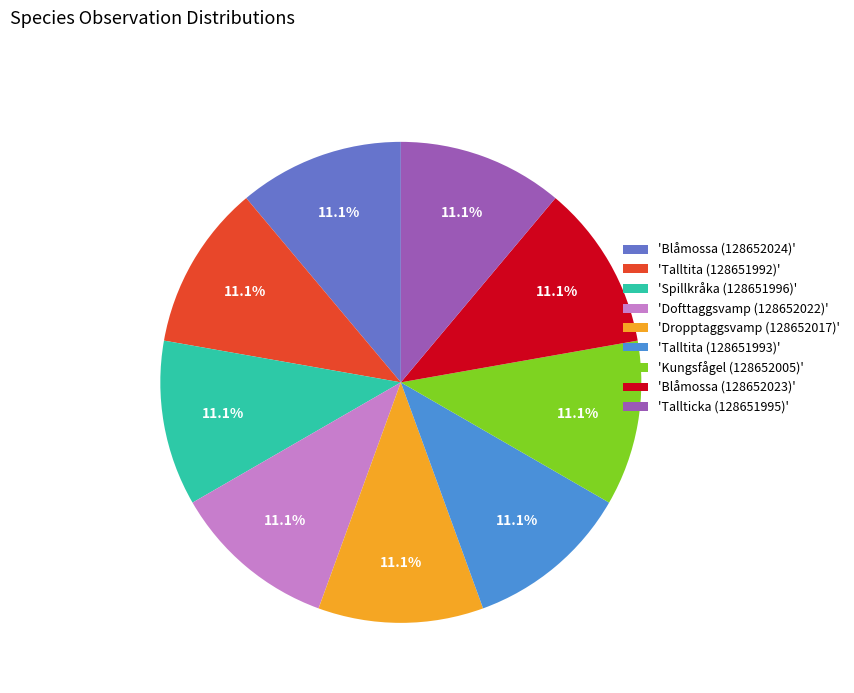

How many slices are in this pie chart?

9